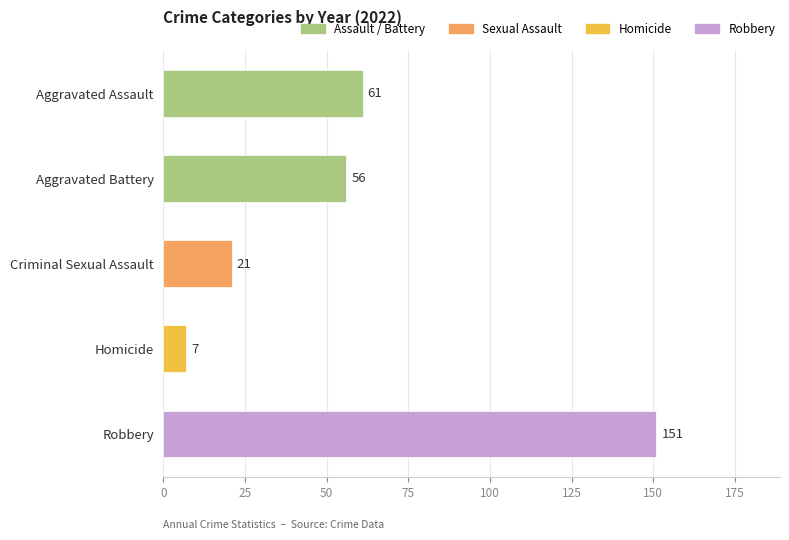

Reading bottom to top, list all the values displayed in this chart.

Robbery=151	Homicide=7	Criminal Sexual Assault=21	Aggravated Battery=56	Aggravated Assault=61